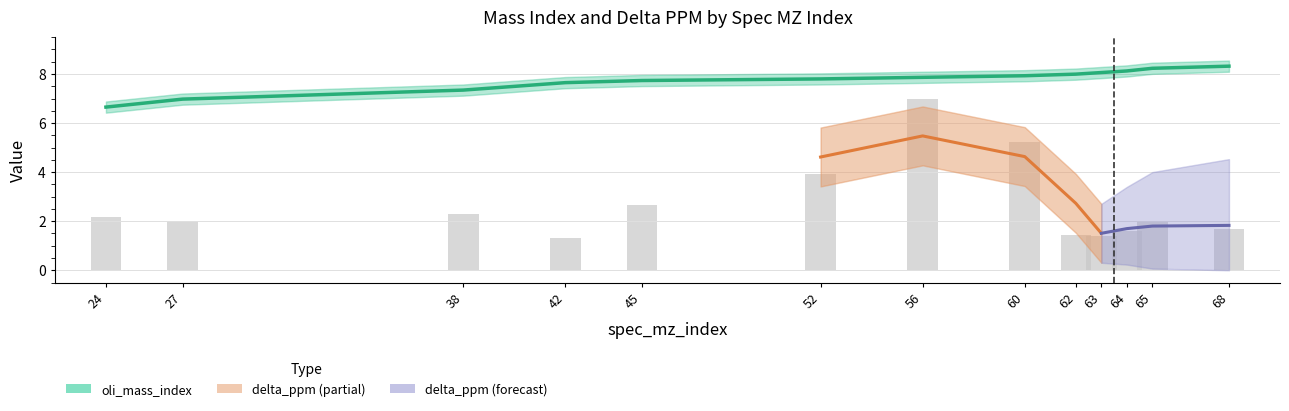

What is the approximate value of delta_ppm at 68?

1.7